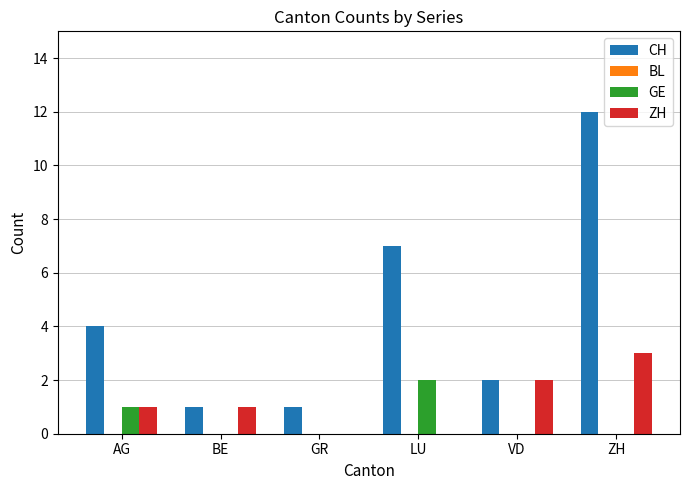

At which label does CH reach its peak?

ZH